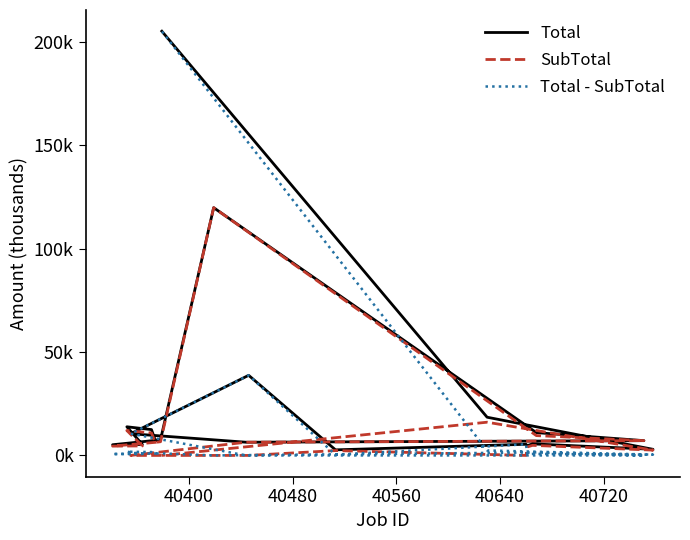

Does the chart display data point markers on the line(s)?

No